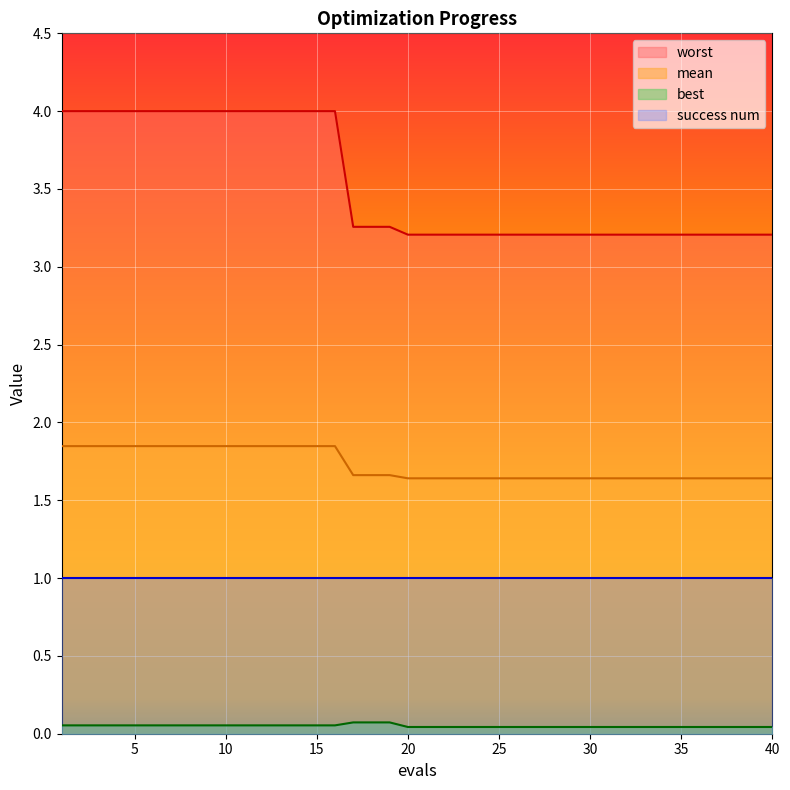

Where is worst nearest to the value 3?

20